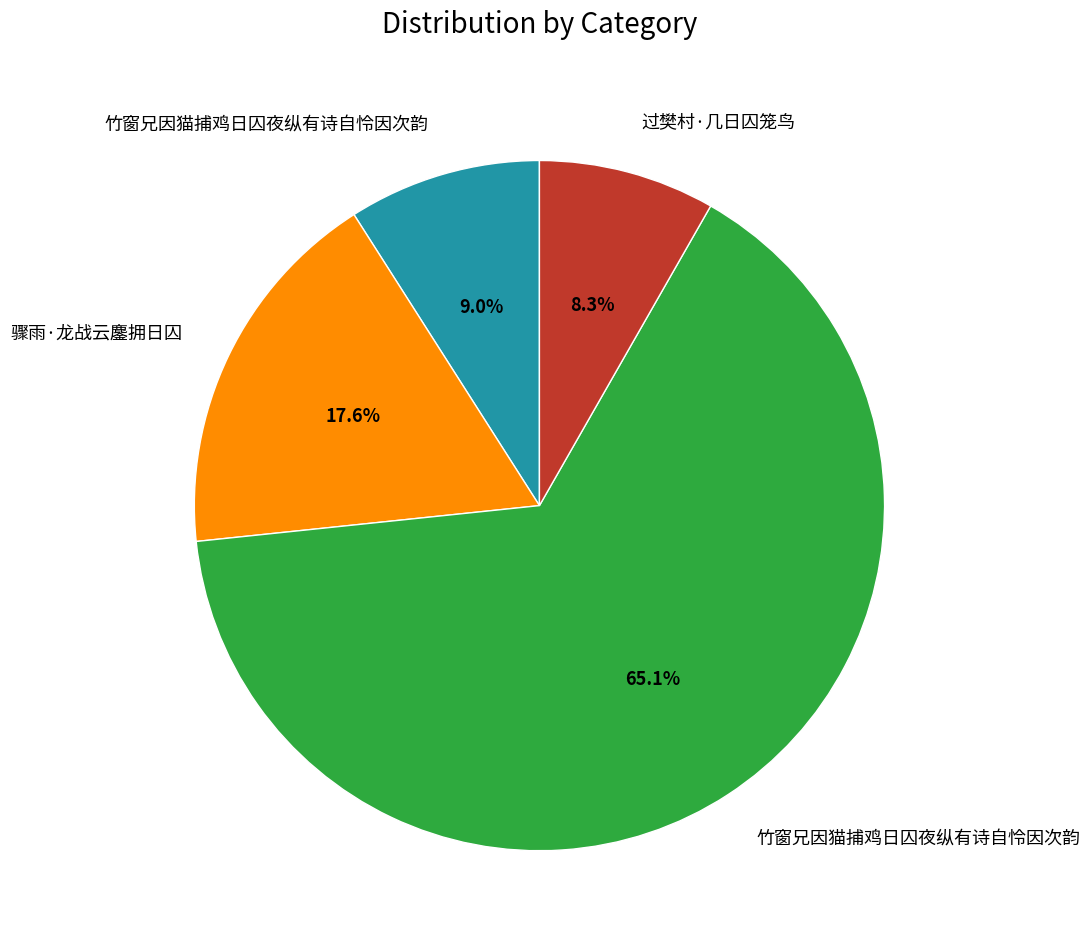

Does any single category account for the majority?

Yes